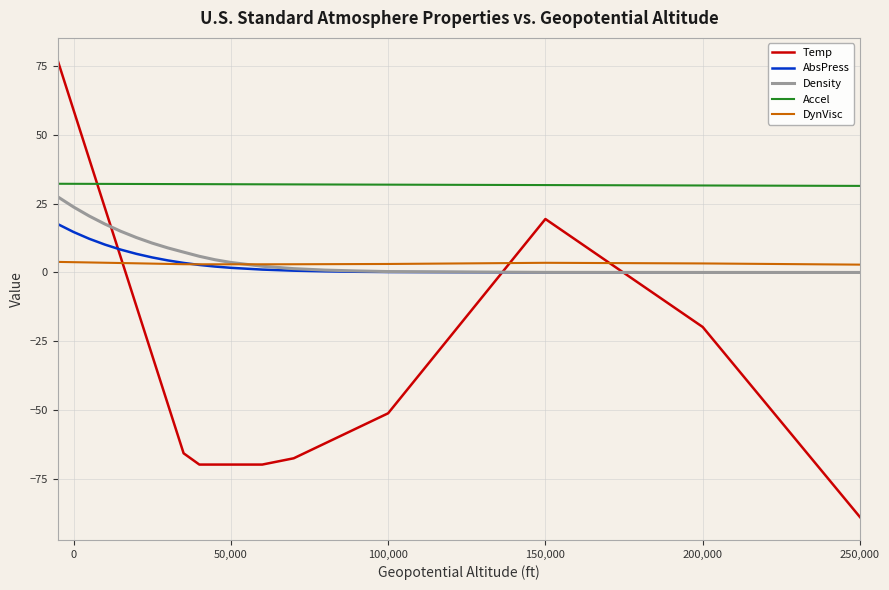

True or false: Accel and Density intersect in this chart.

False